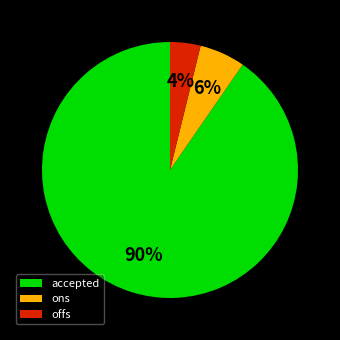

Is it true that accepted is 78% of the pie?

False